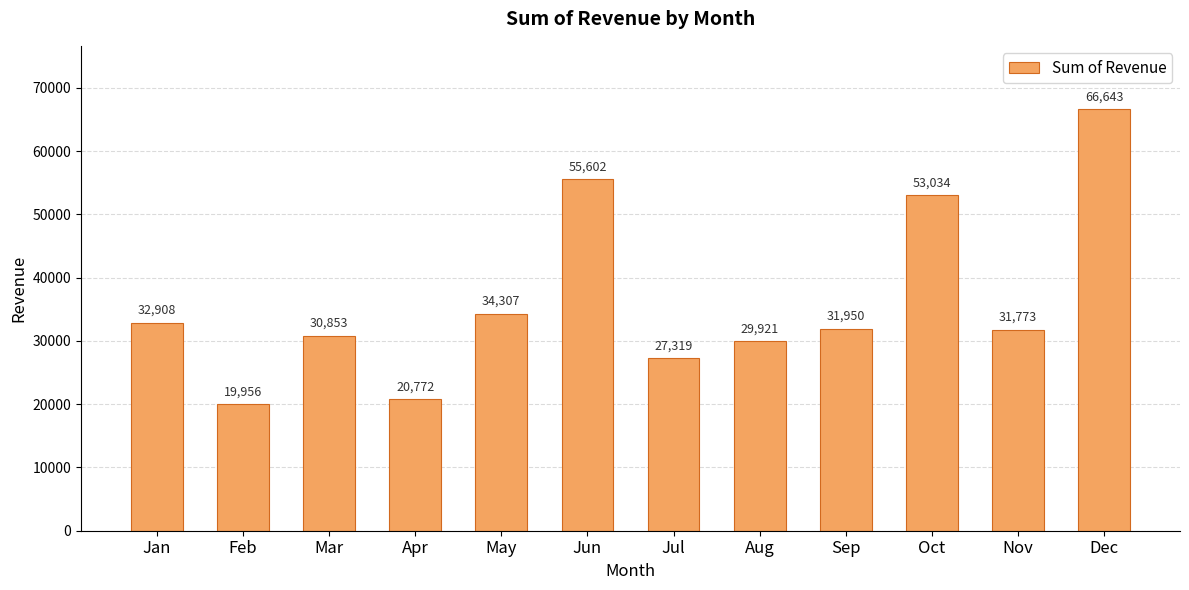

Which has a higher value, Aug or Sep?

Sep